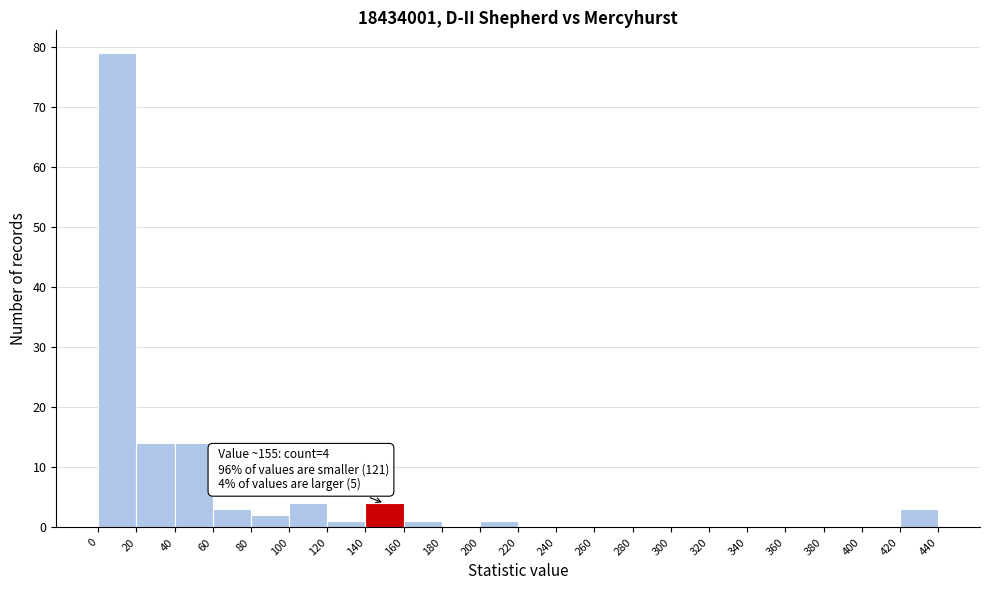

Which range on the x-axis has the tallest bar?

0 to 20